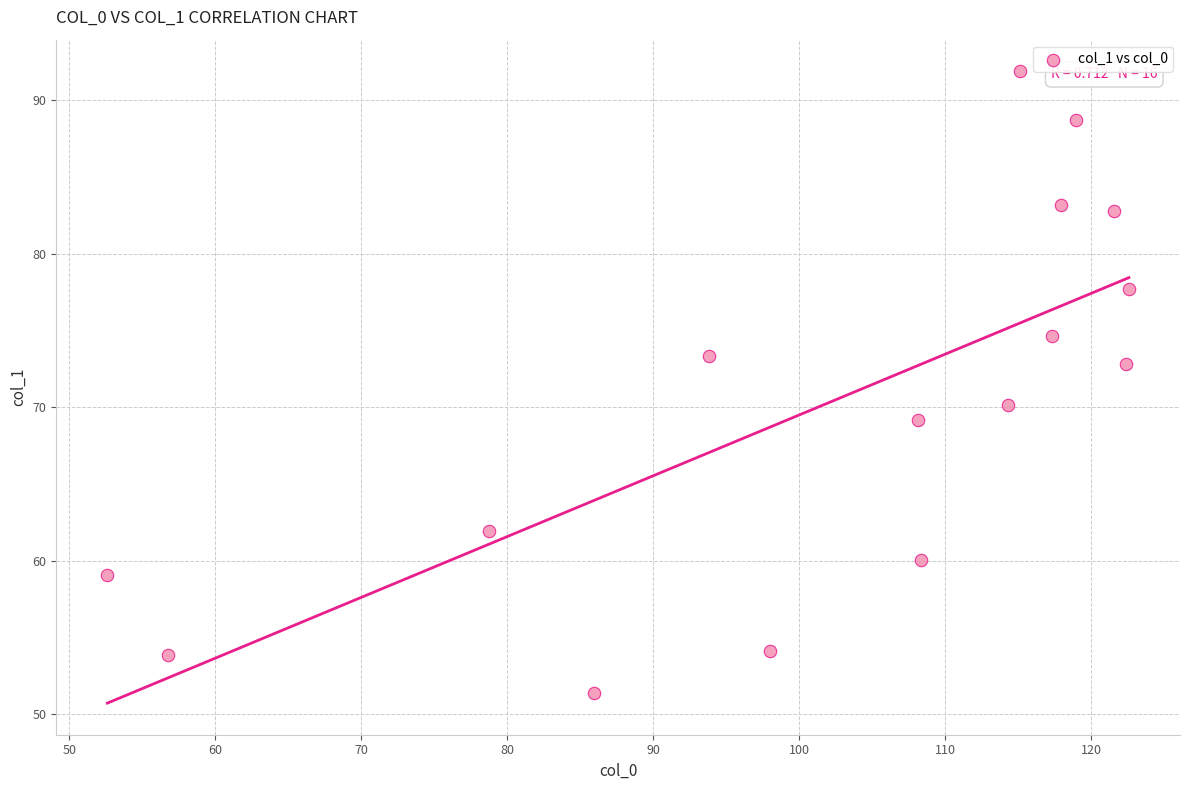

What Y value in the scatter plot is closest to 71?

70.2